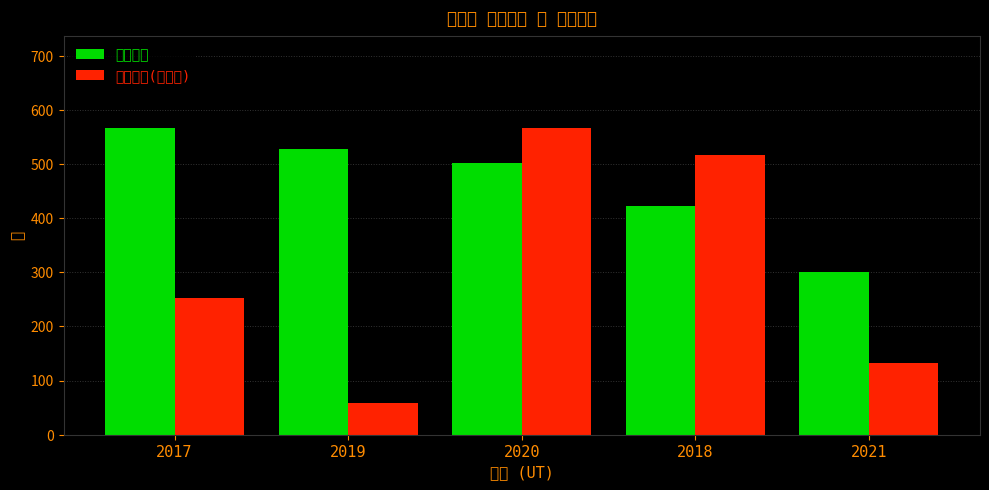

What is the difference between the 피해규모(정규화) values at 2020 and 2019?

507.8